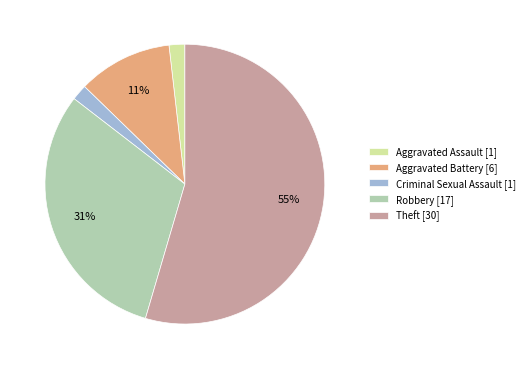

Approximately how many times larger is the value at Aggravated Assault compared to Criminal Sexual Assault?

1.0